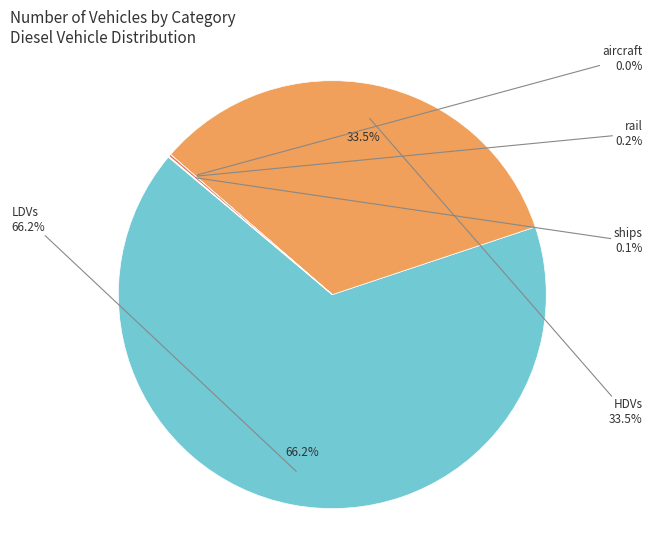

The ships slice represents 1% of the pie. True or false?

False